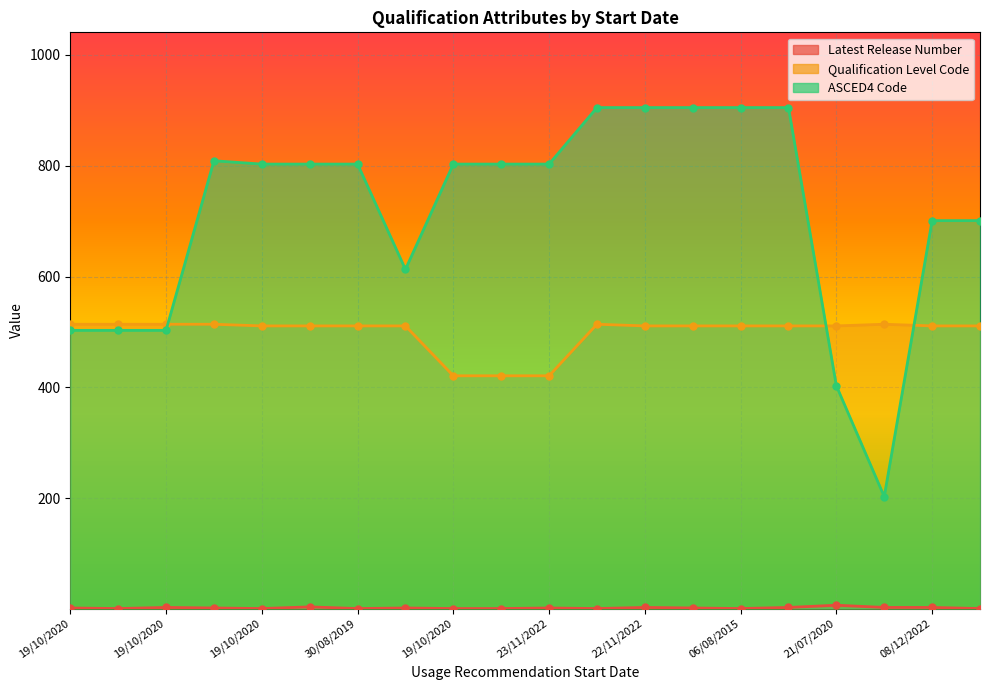

True or false: ASCED4 Code has a value of 1118 at 19/10/2020.

False